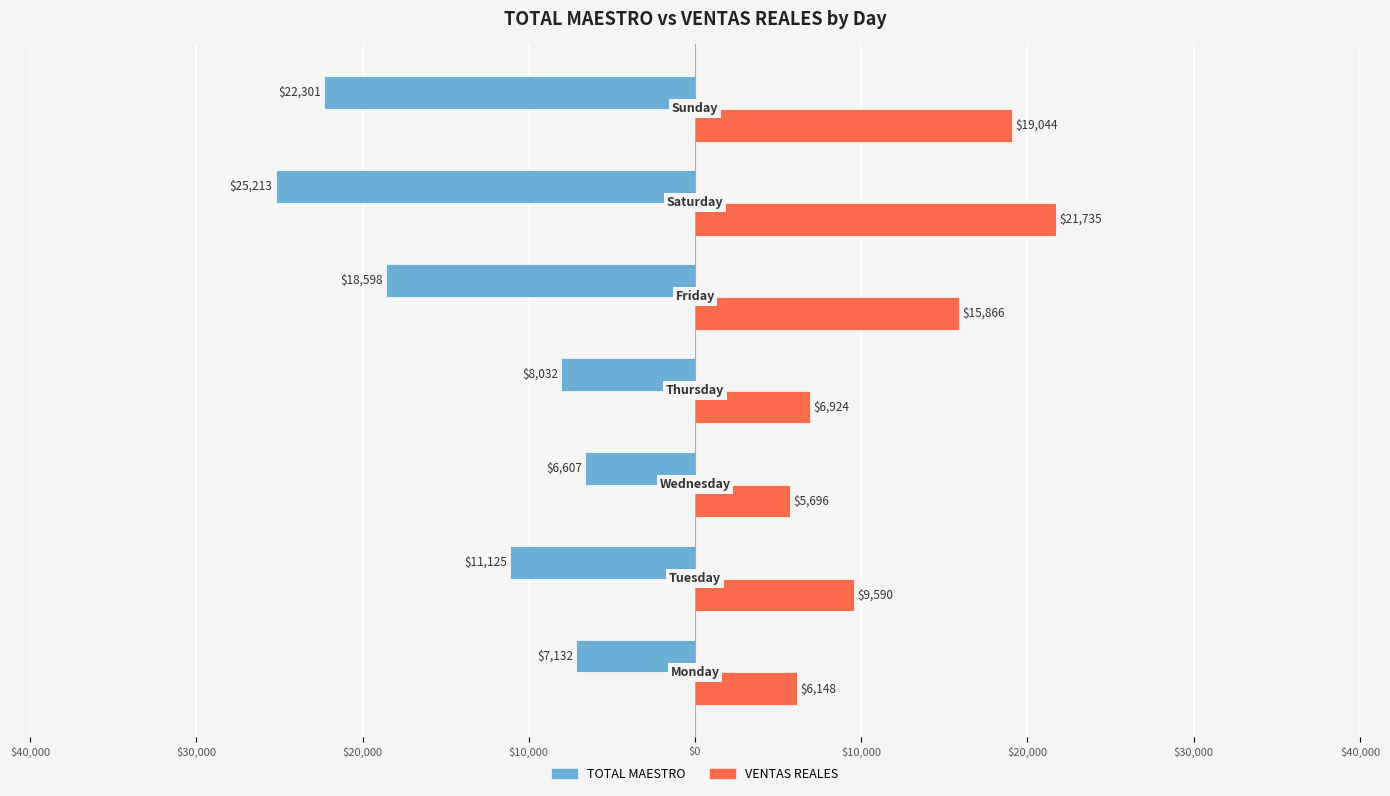

What are all the series names shown in the legend?

TOTAL MAESTRO, VENTAS REALES